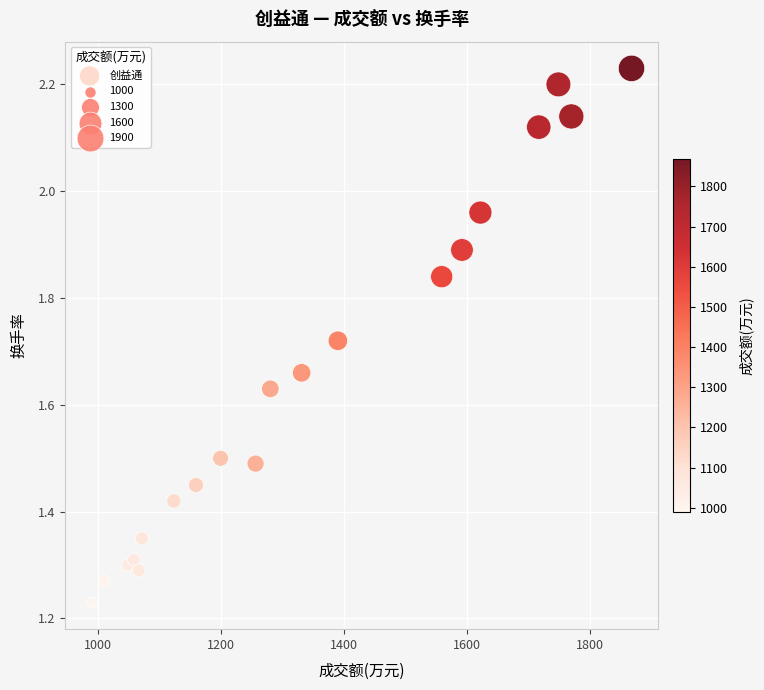

What is the range of Y values (max minus min)?

1.0